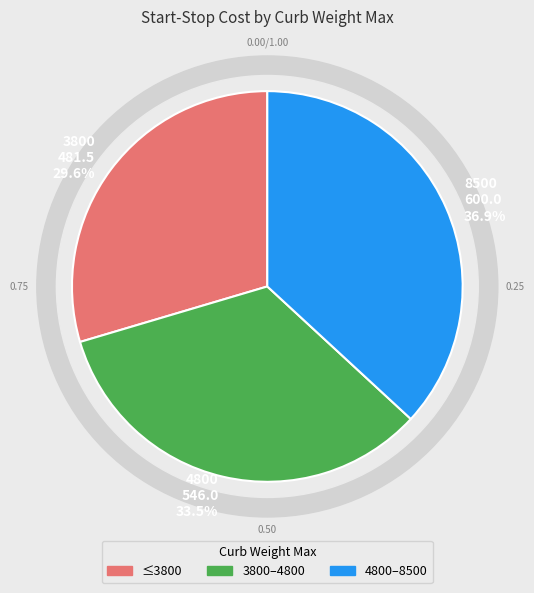

What is the change in value from 4800 to 8500?

+54.0